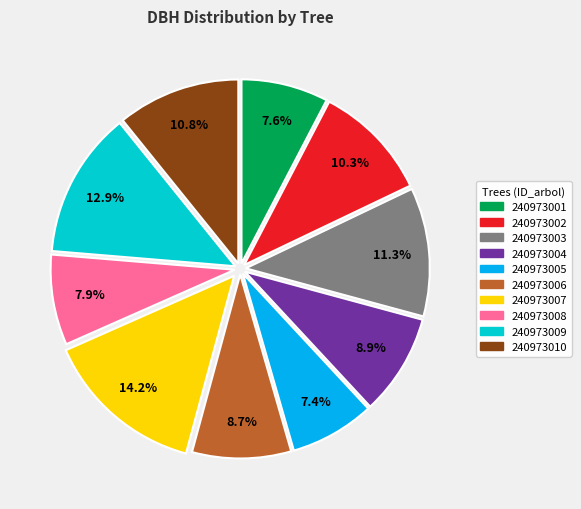

Which slice is the largest?

240973007